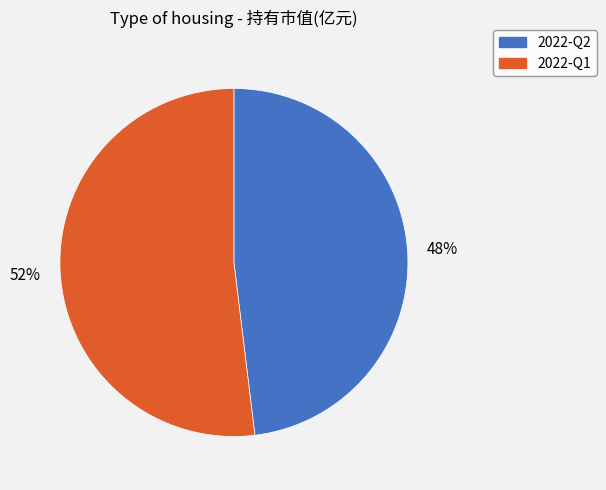

What is the smallest slice in the pie chart?

2022-Q2